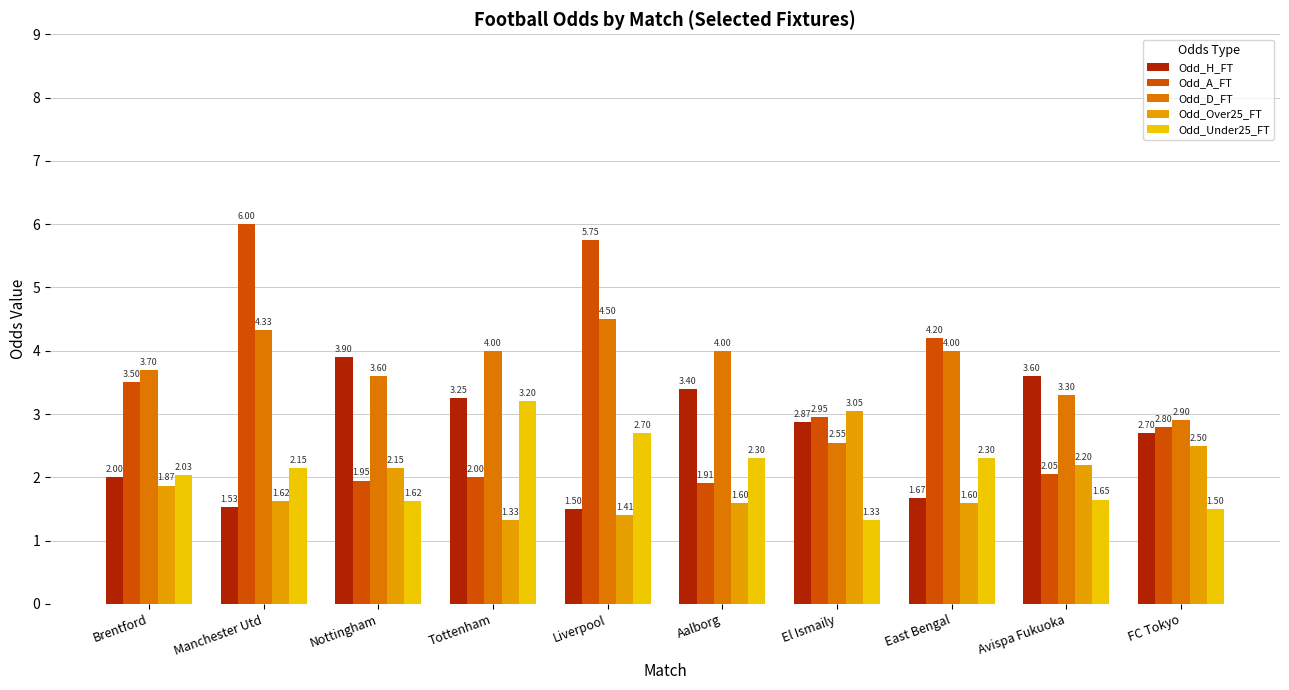

What is the sum of the Odd_A_FT values at Nottingham and Liverpool?

7.7